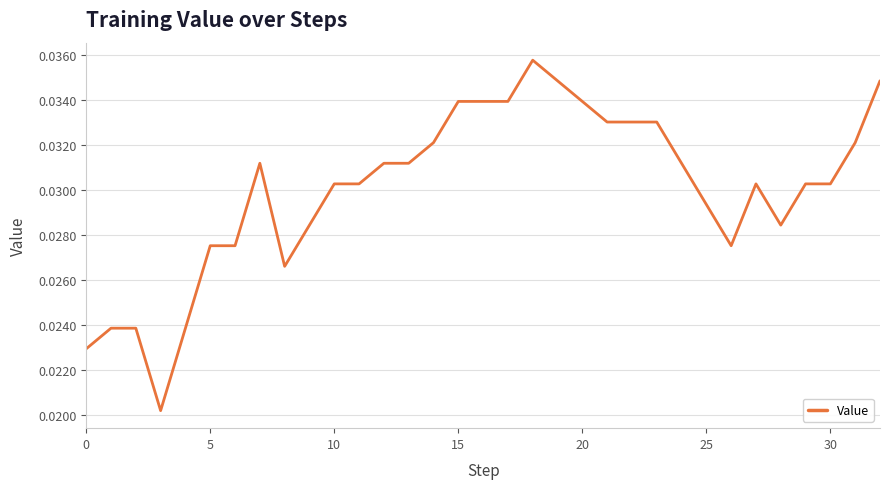

How many lines are shown in the chart?

1